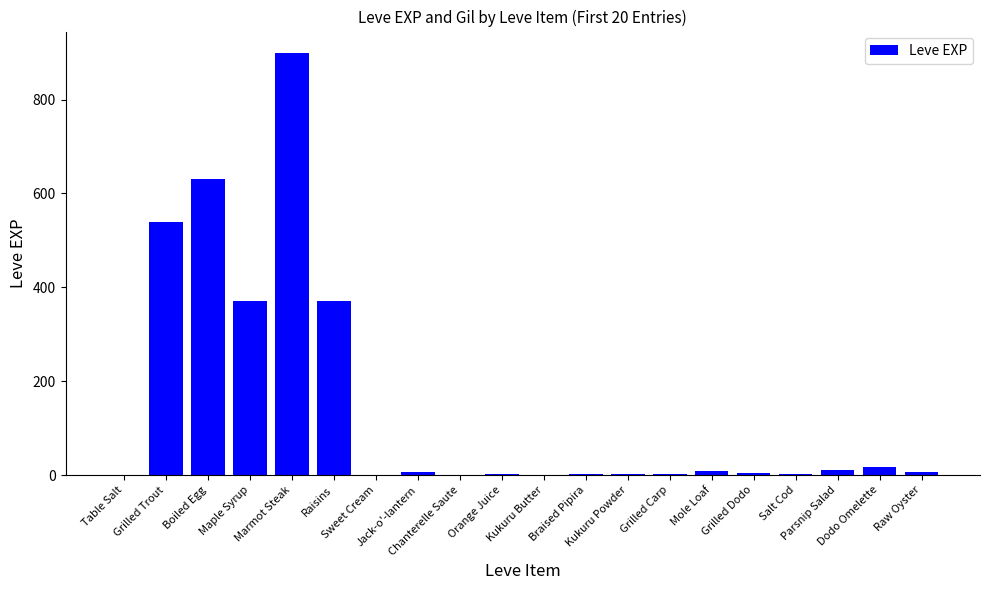

What is the greatest value displayed?

900